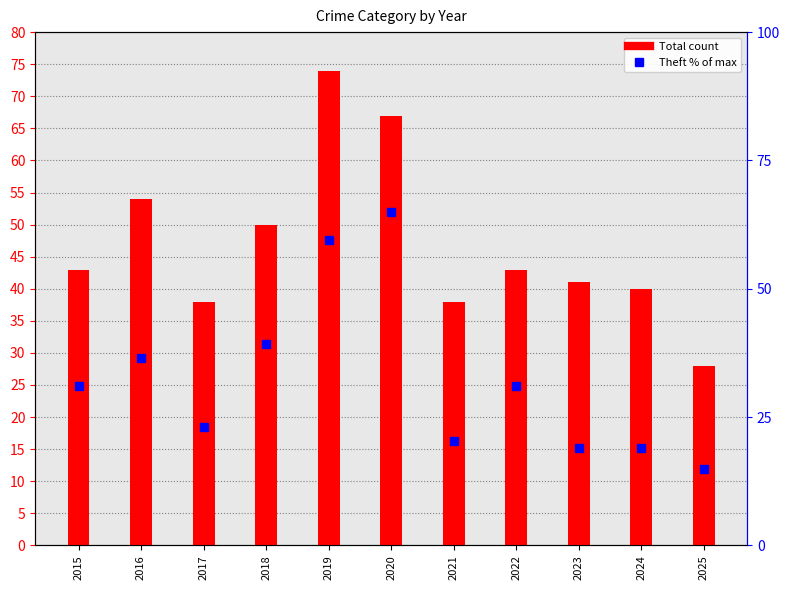

At which label does Theft % of max first exceed 31?

2015